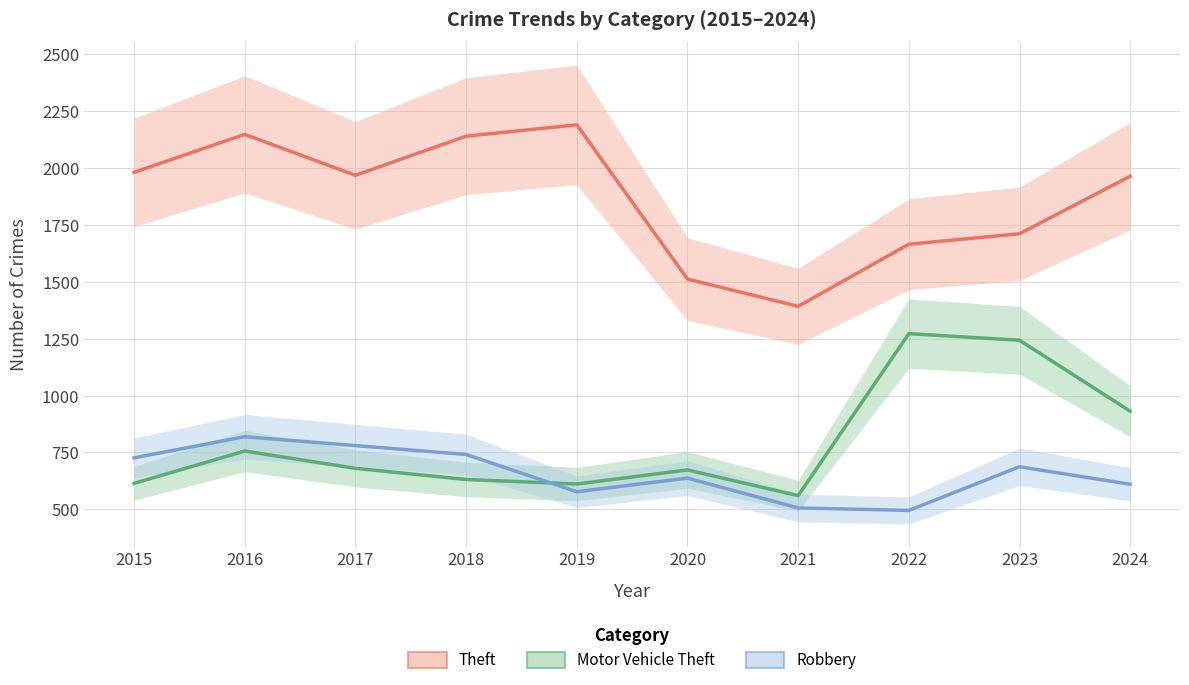

How many series are shown in this chart?

3